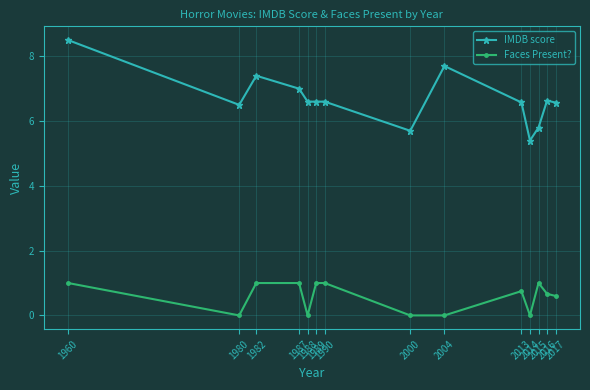

What is the average value of the IMDB score series?

6.7